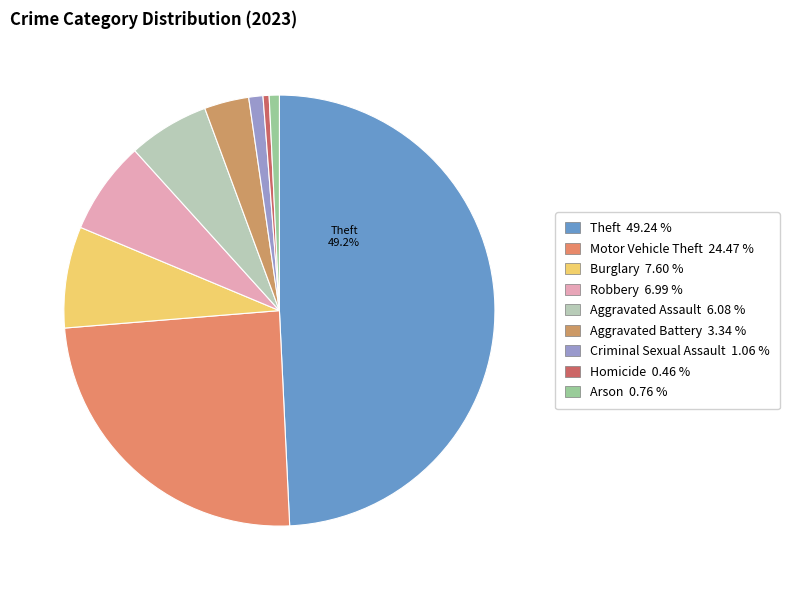

Is Homicide the majority of the pie?

No